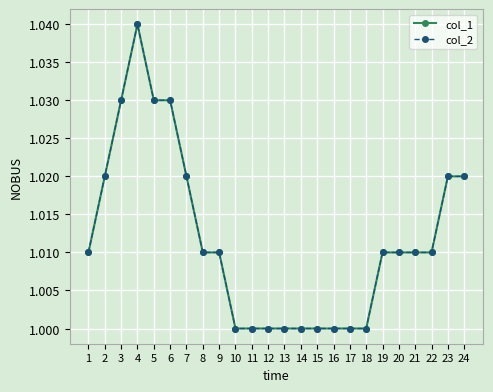

Which has a higher value, 10 or 16?

10